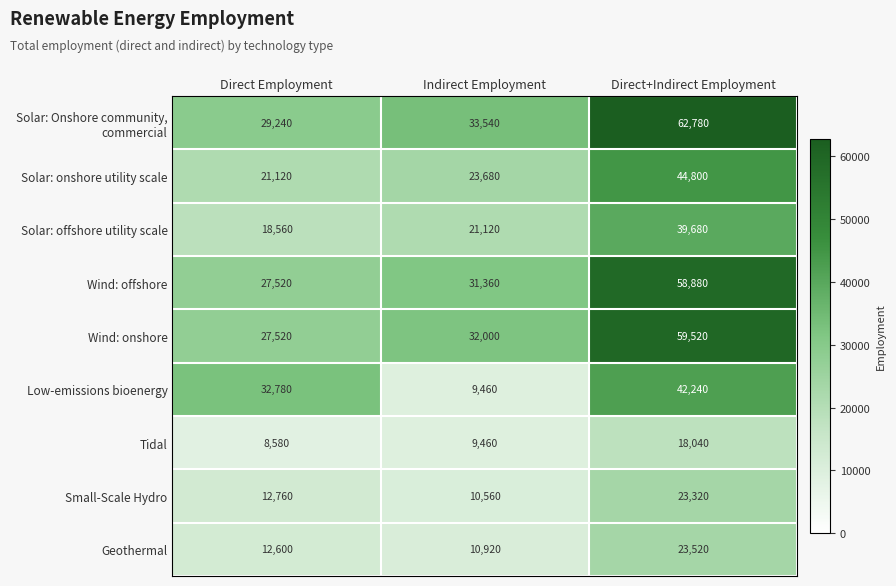

What is the smallest value displayed?

8580